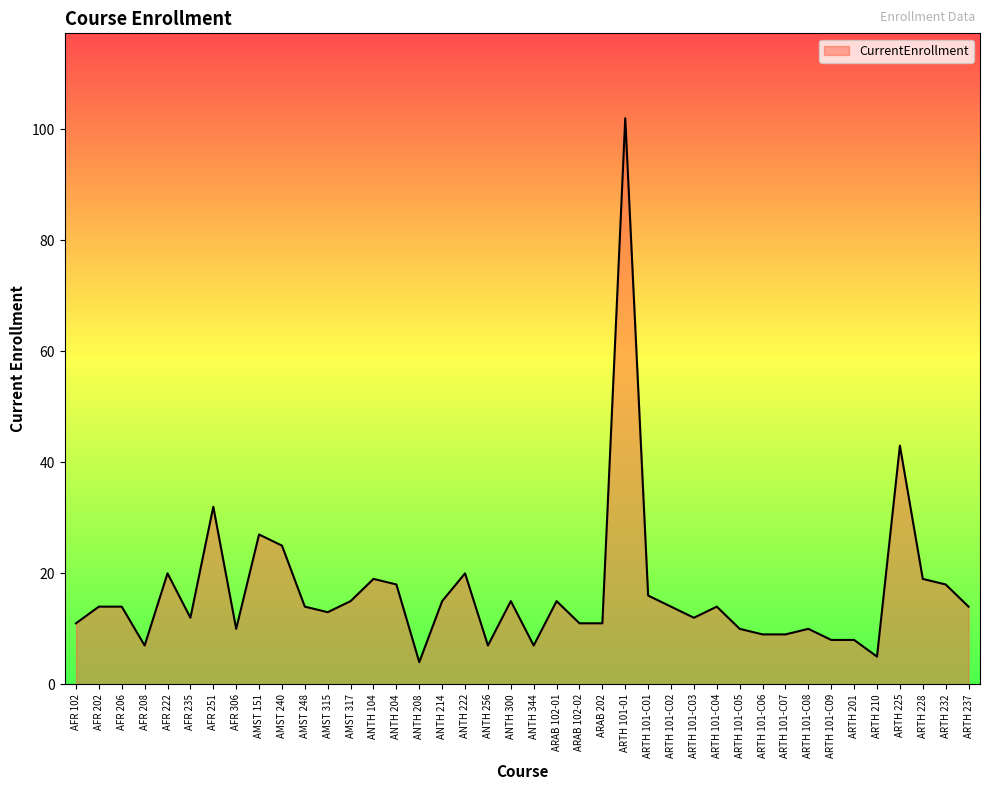

Reading right to left, what are all the values shown in this chart?

14	18	19	43	5	8	8	10	9	9	10	14	12	14	16	102	11	11	15	7	15	7	20	15	4	18	19	15	13	14	25	27	10	32	12	20	7	14	14	11